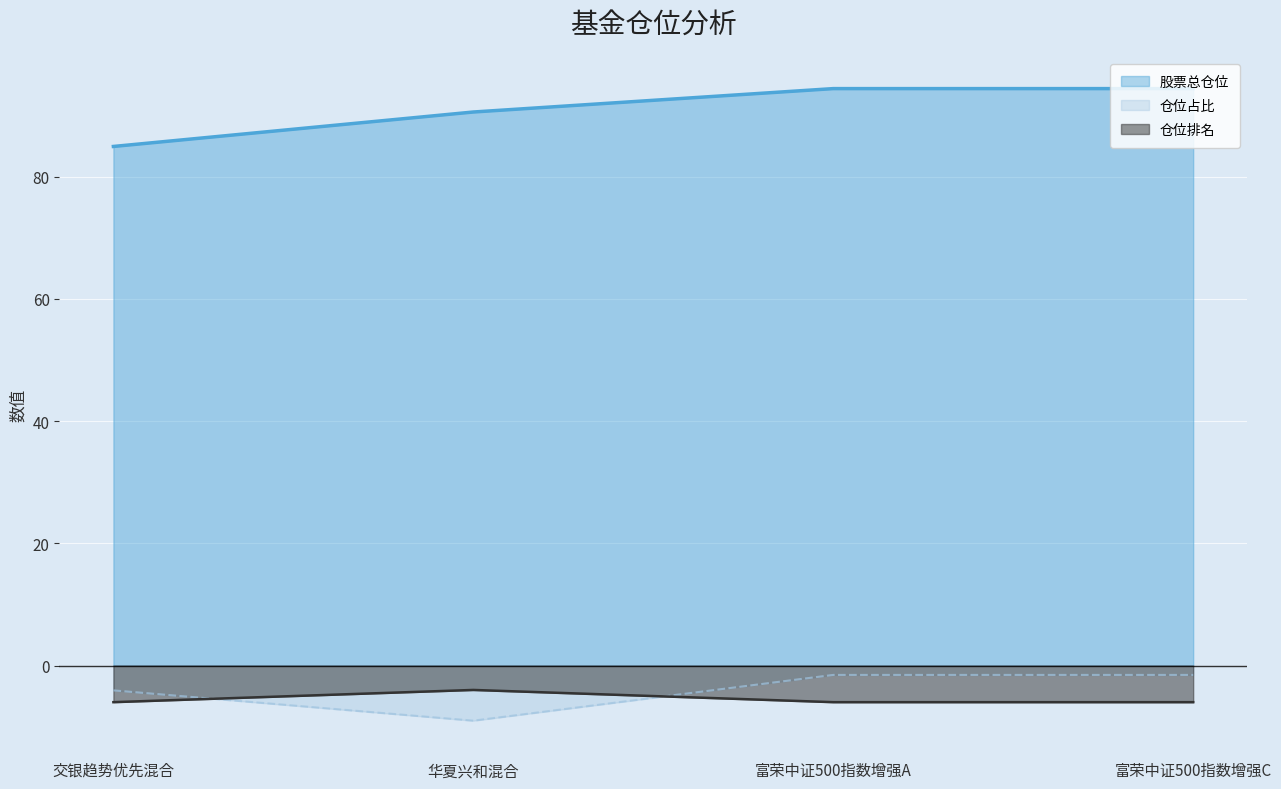

Reading left to right, list all the values displayed in this chart.

股票总仓位: 交银趋势优先混合=85.0	华夏兴和混合=90.6	富荣中证500指数增强A=94.4	富荣中证500指数增强C=94.4
仓位占比: 交银趋势优先混合=-4.1	华夏兴和混合=-9.0	富荣中证500指数增强A=-1.5	富荣中证500指数增强C=-1.5
仓位排名: 交银趋势优先混合=-6.0	华夏兴和混合=-4.0	富荣中证500指数增强A=-6.0	富荣中证500指数增强C=-6.0